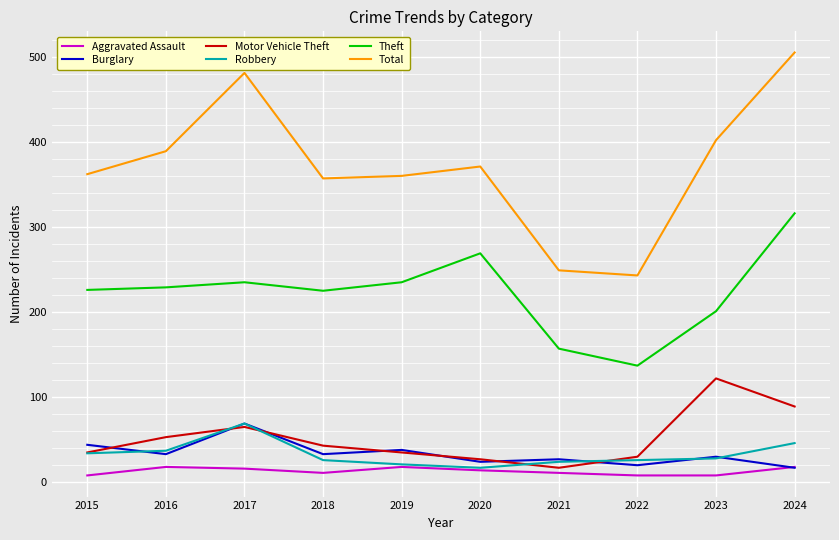

Which series changed the most between 2021 and 2023?

Total